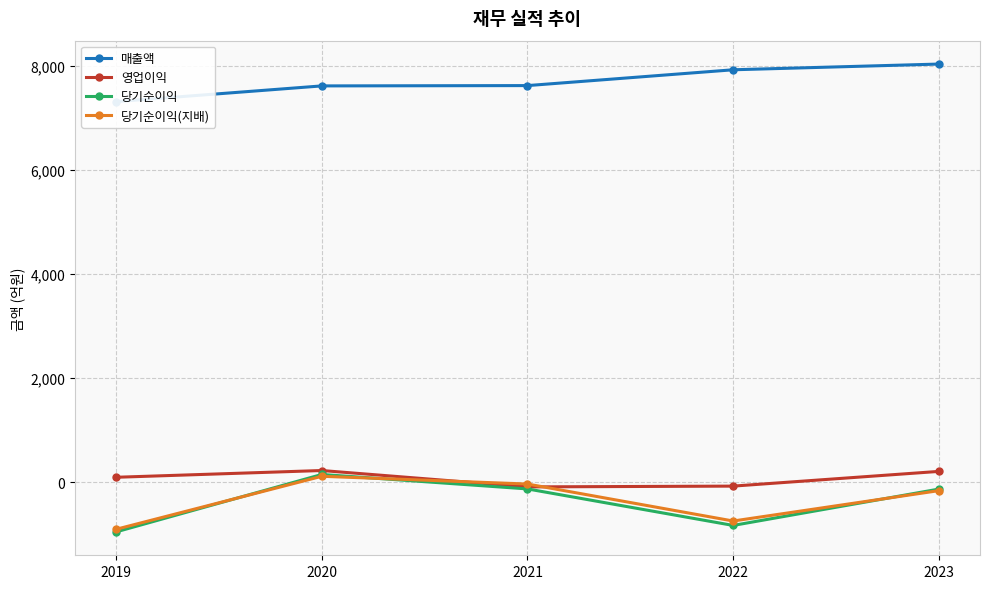

What is the difference between the 당기순이익(지배) values at 2021 and 2019?

870